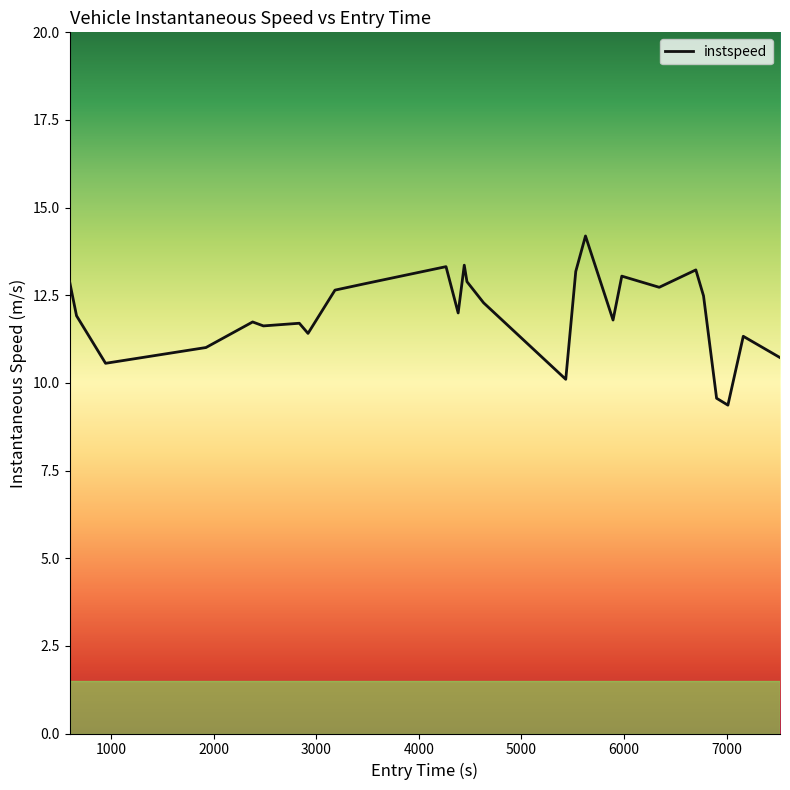

What is the minimum value shown in the chart?

9.4